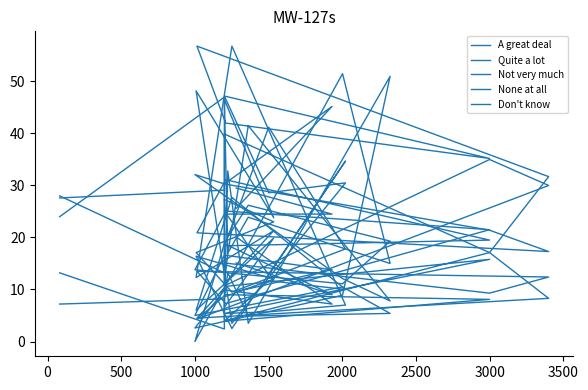

How many values in the A great deal series exceed 12?

12